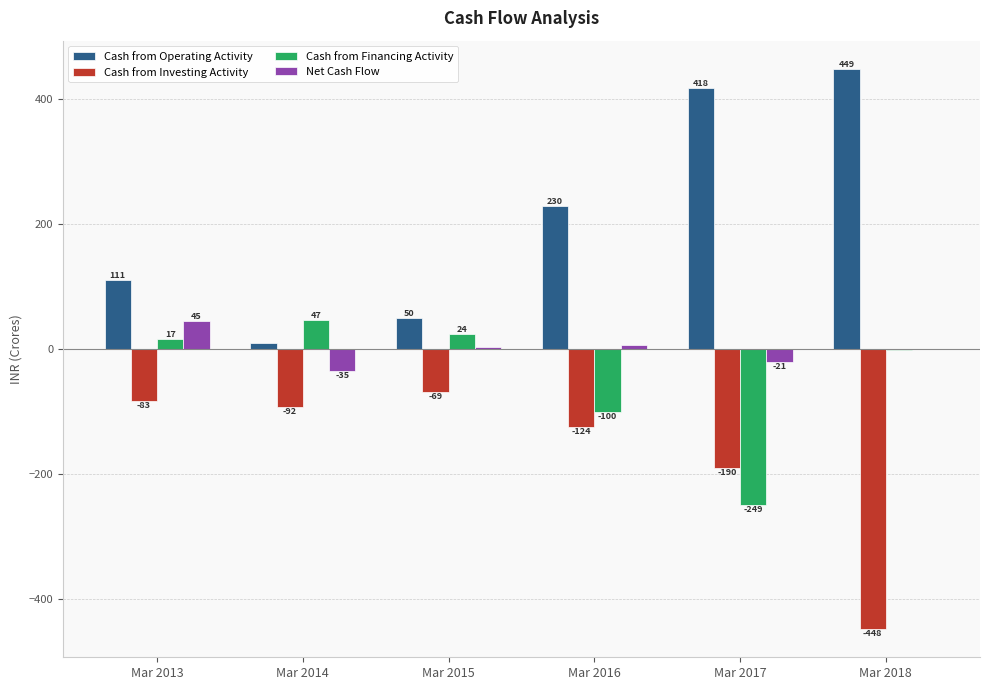

At which category is the sum across all series the highest?

Mar 2013